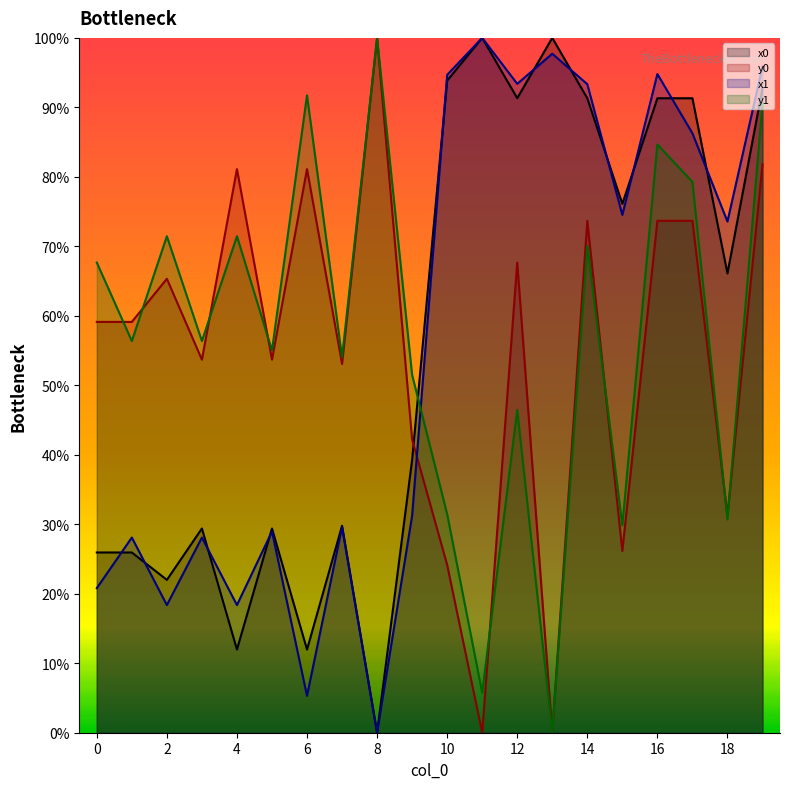

Rank the series at 1 from lowest to highest value.

x0, x1, y1, y0